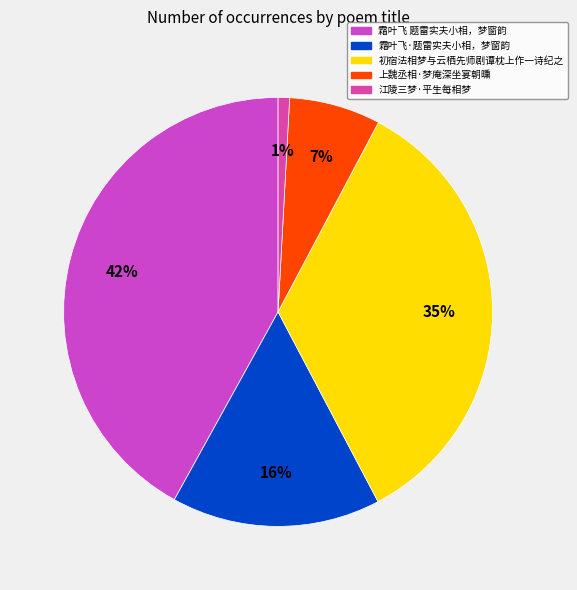

Combined, do 江陵三梦·平生每相梦 and 霜叶飞 题雷实夫小相，梦窗韵 account for over 50%?

No